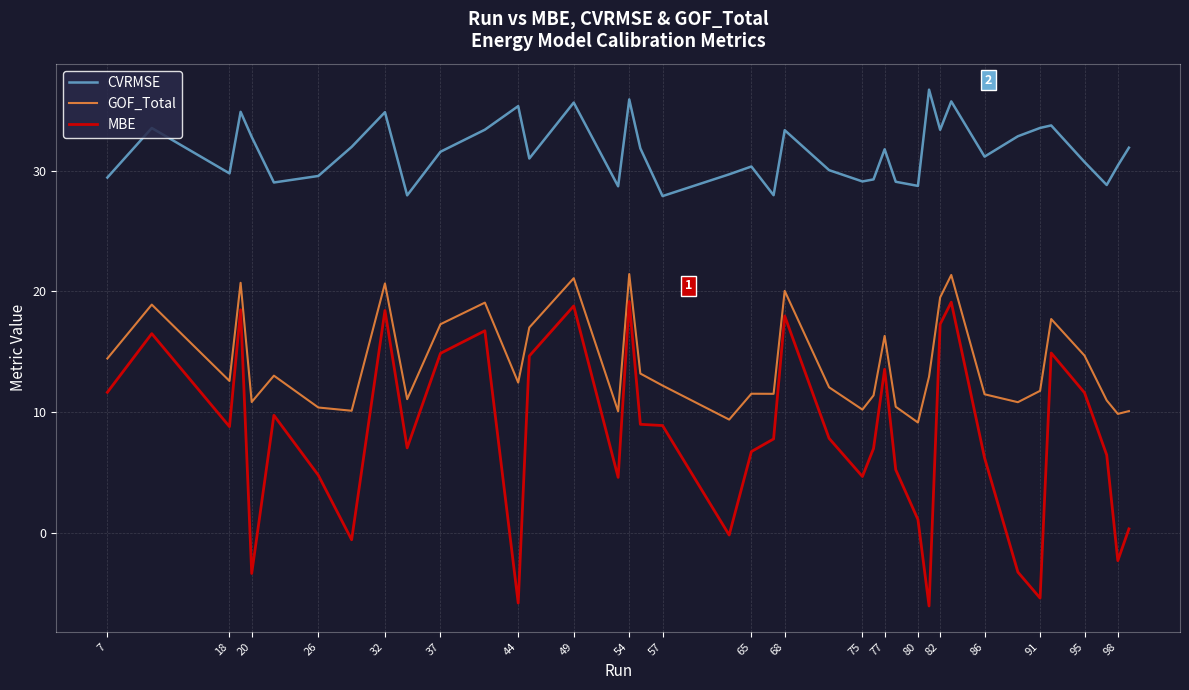

Which series has the largest total across all categories?

CVRMSE